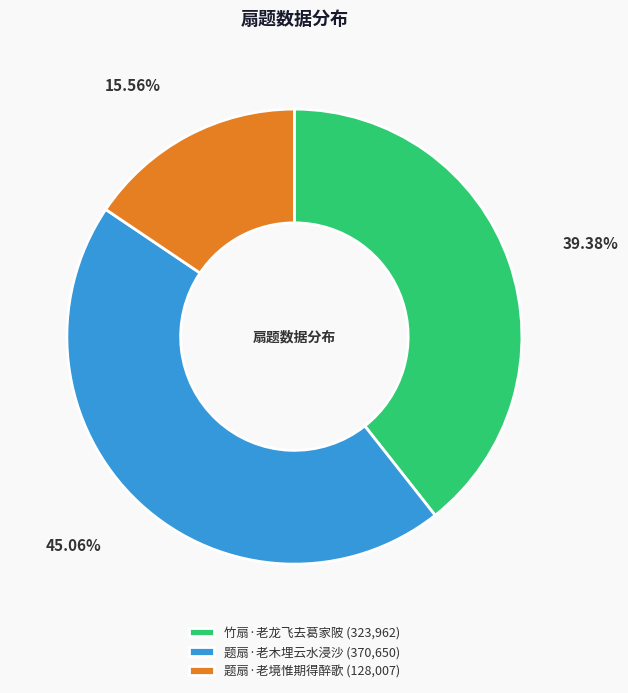

Which category has the biggest portion of the pie?

题扇·老木埋云水浸沙